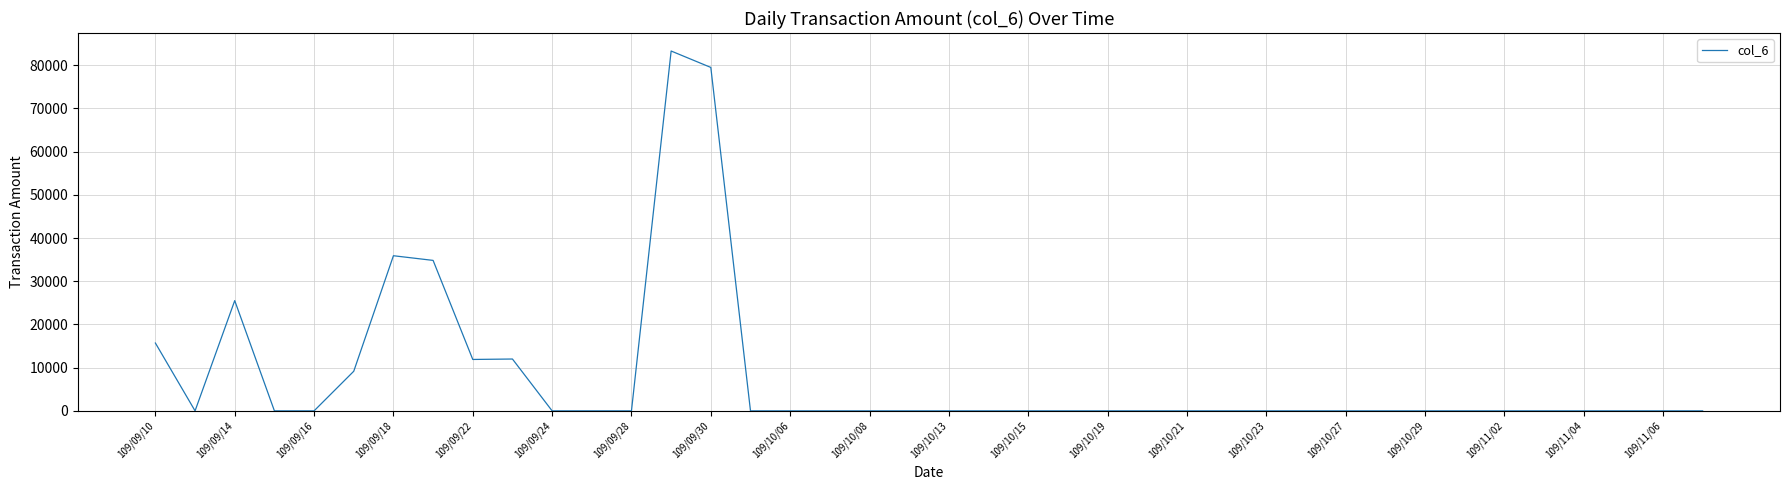

True or false: the data has more than 1 interior local peaks.

True